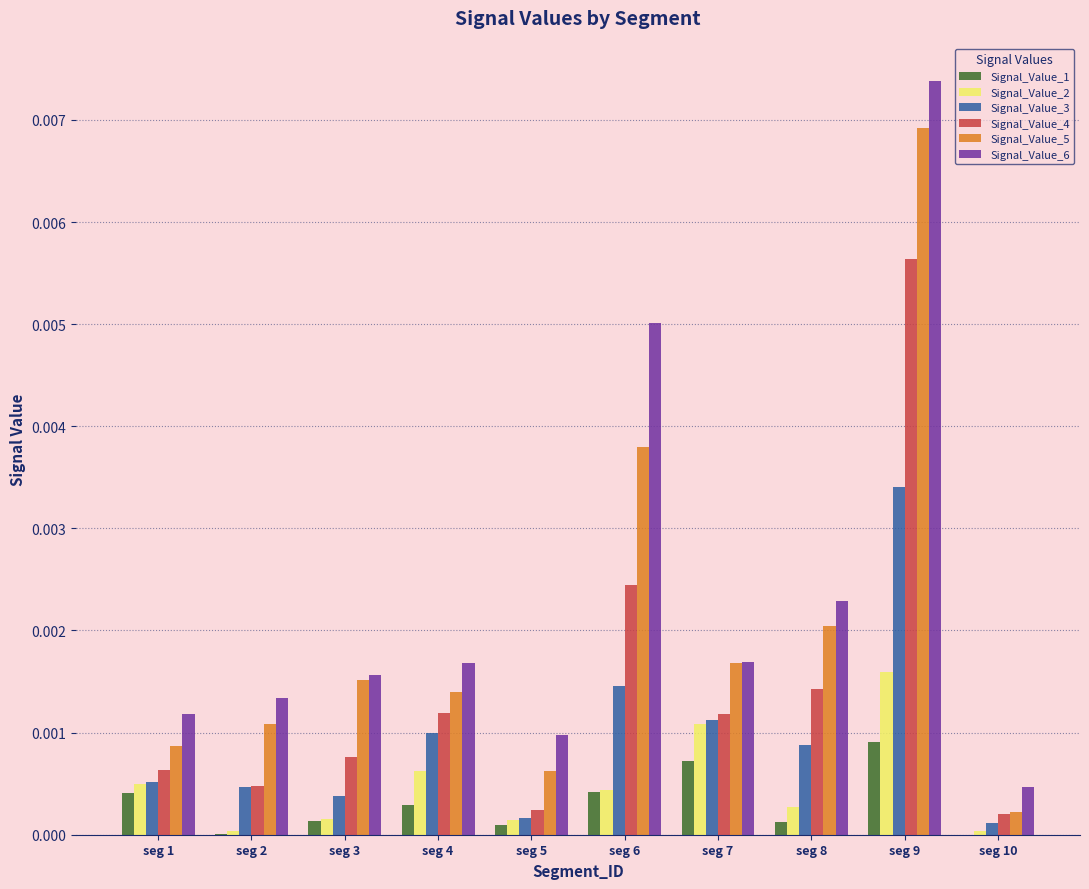

Is the value of Signal_Value_6 at seg 9 greater than the value of Signal_Value_4 at seg 7?

Yes